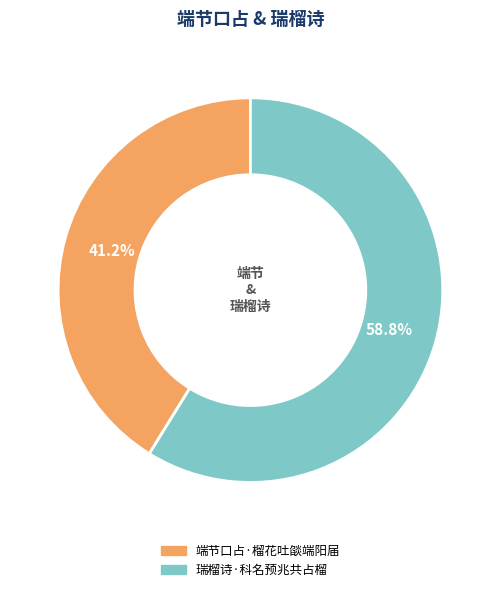

To the nearest percent, what percentage of the pie is 端节口占·榴花吐燄端阳届?

41%